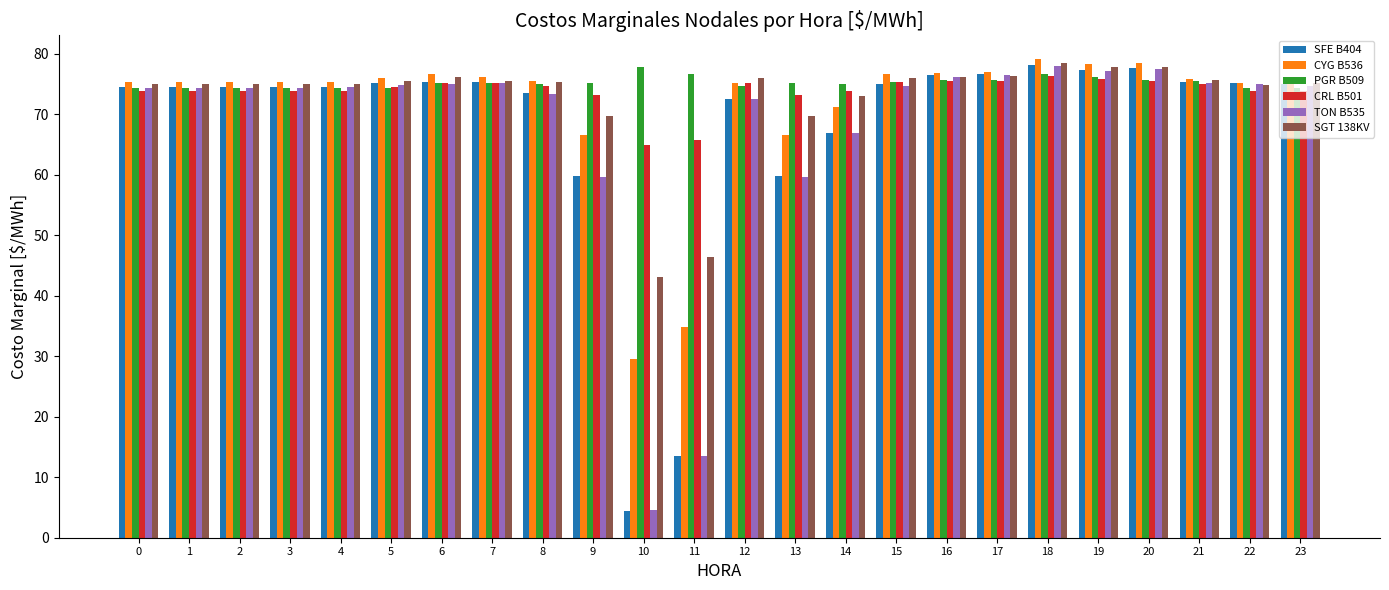

How many bars are there in each group?

6